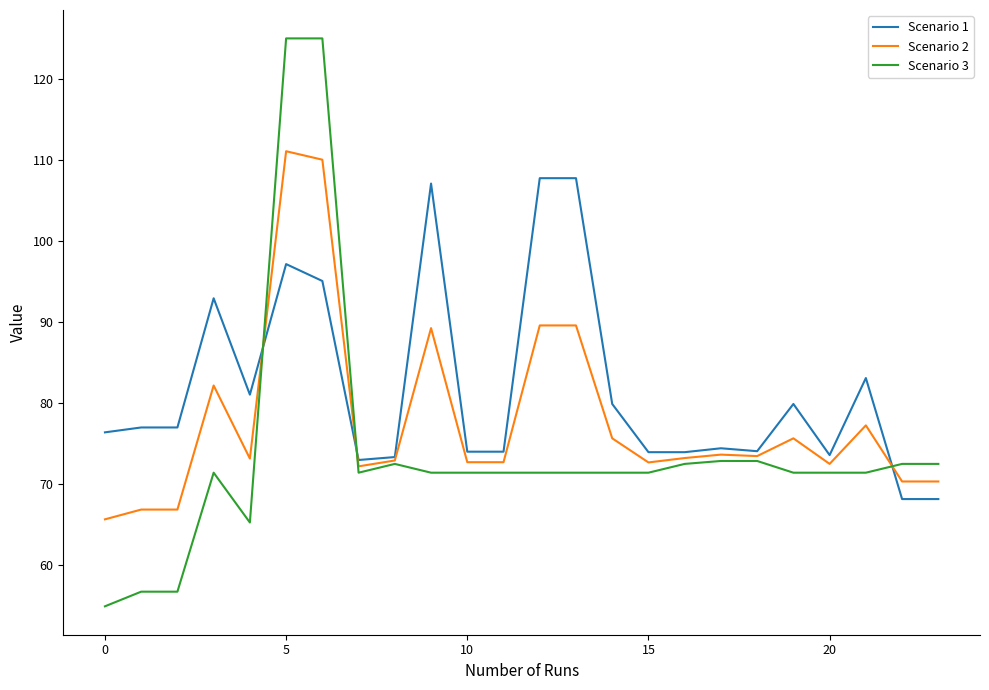

What is the highest value of the Scenario 3 series?

125.1